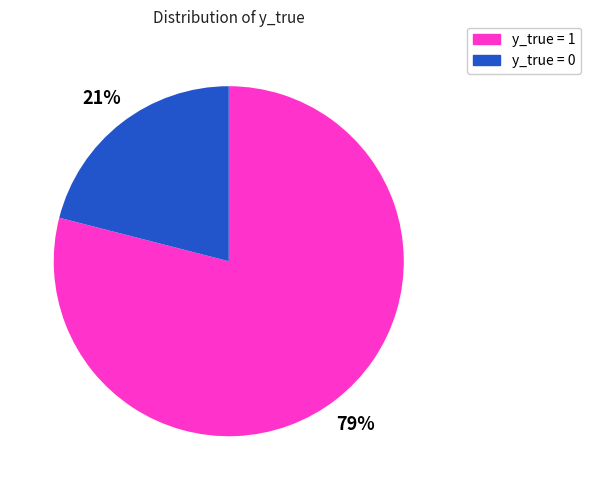

To the nearest percent, what is the difference between the largest and smallest slice percentages?

58%